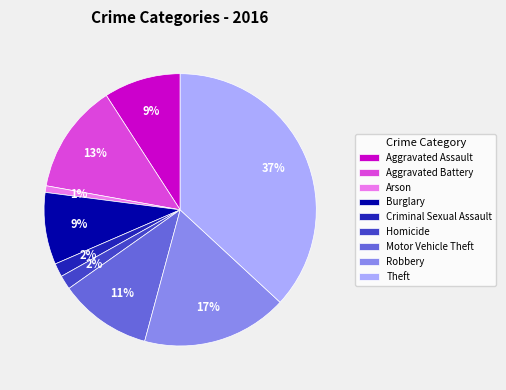

What percentage is the Criminal Sexual Assault slice, to the nearest percent?

2%